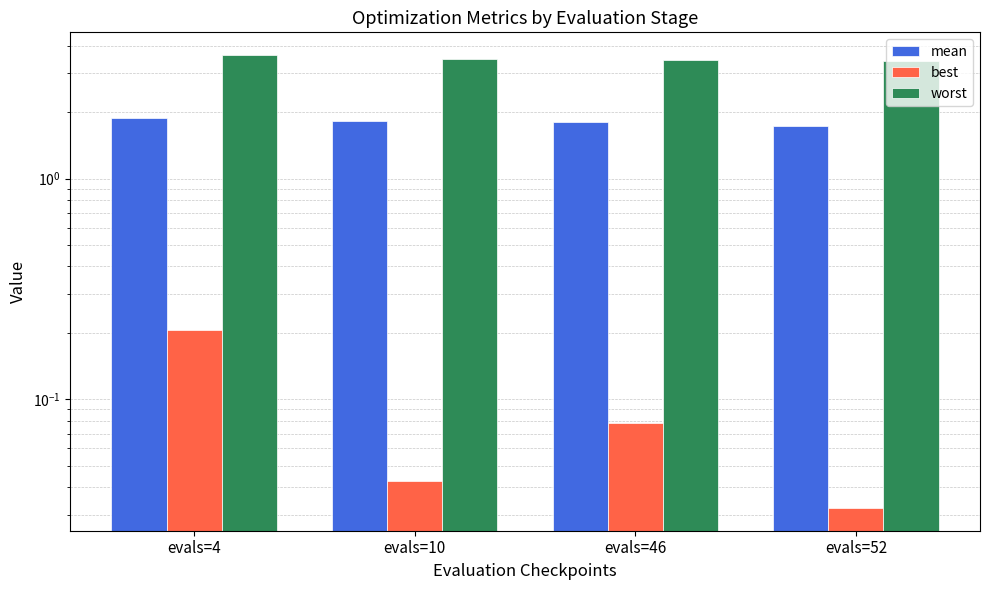

Read the mean value at evals=46.

1.8